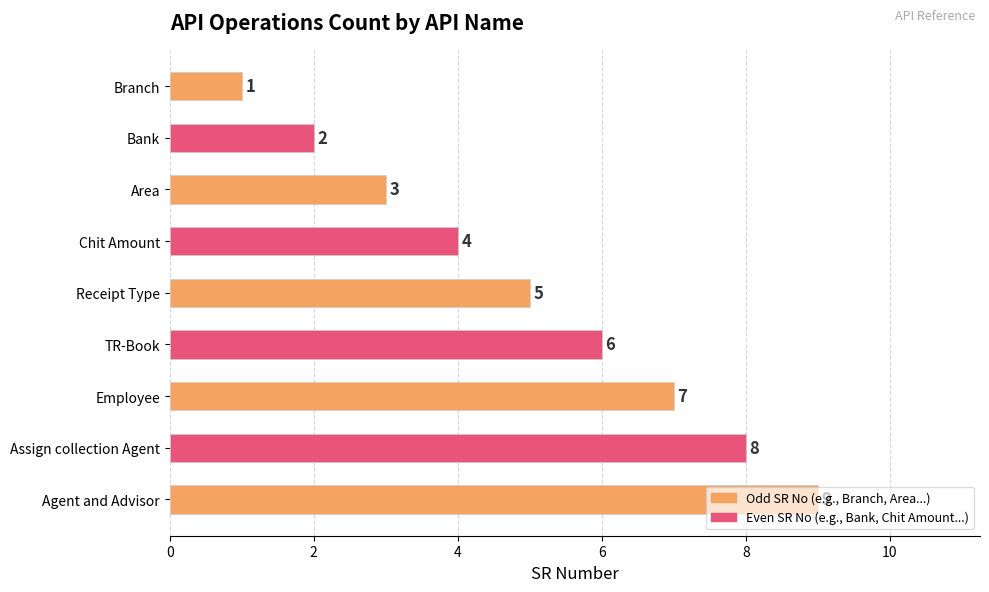

Is it true that the value at Employee is 7?

True